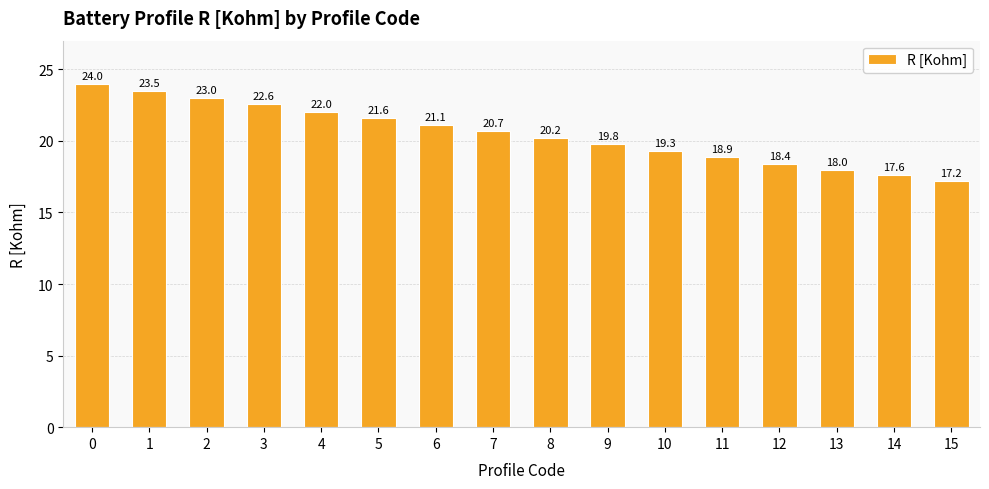

What is the value of the 5th bar from the left?

22.0